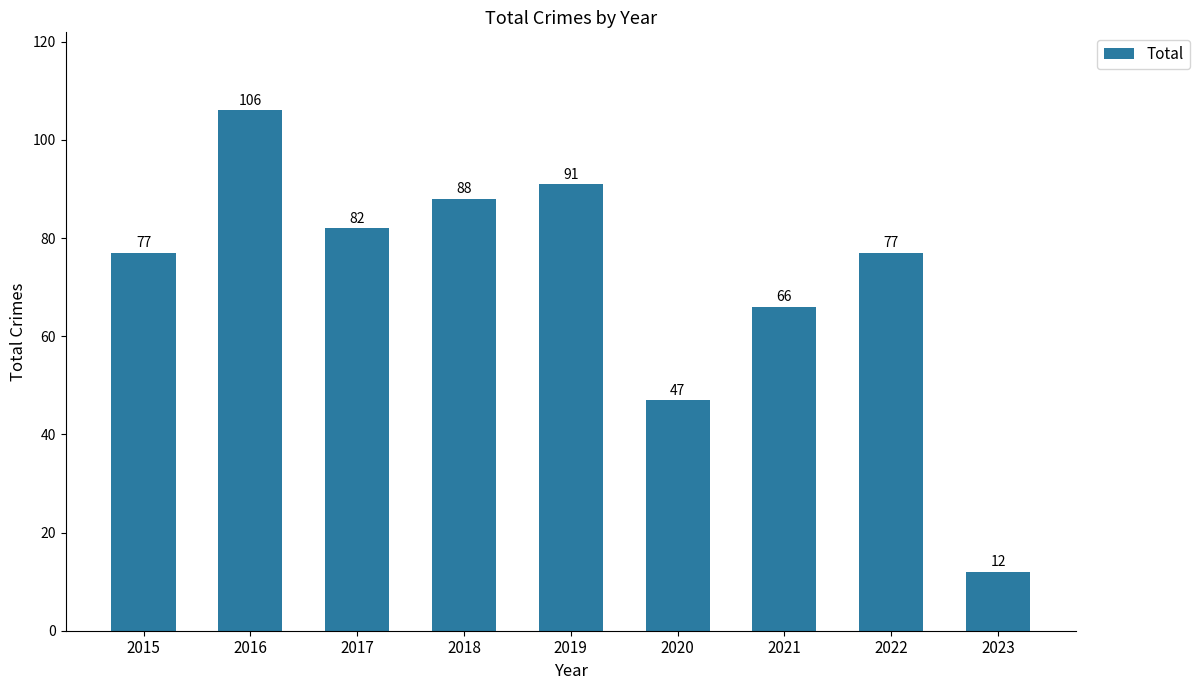

Does the chart contain stacked bars?

No